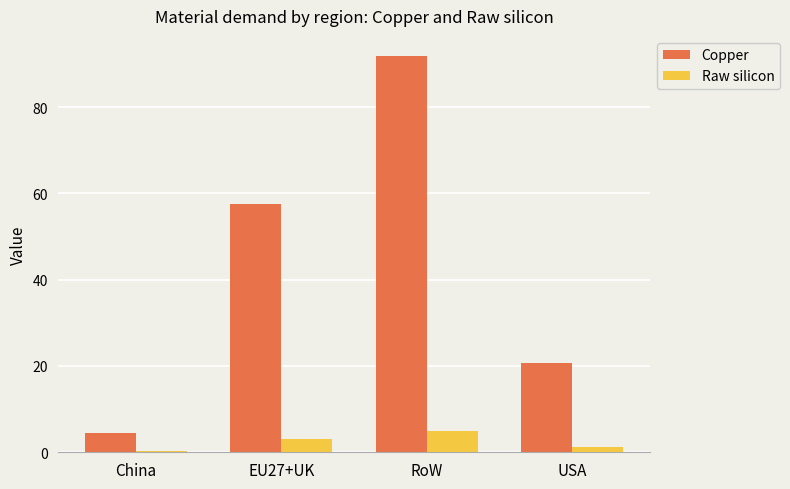

What value does the Raw silicon series have at RoW?

5.0